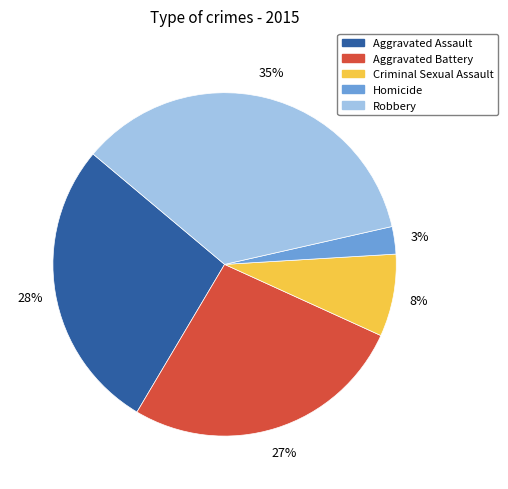

Is there any slice that represents more than half of the pie?

No